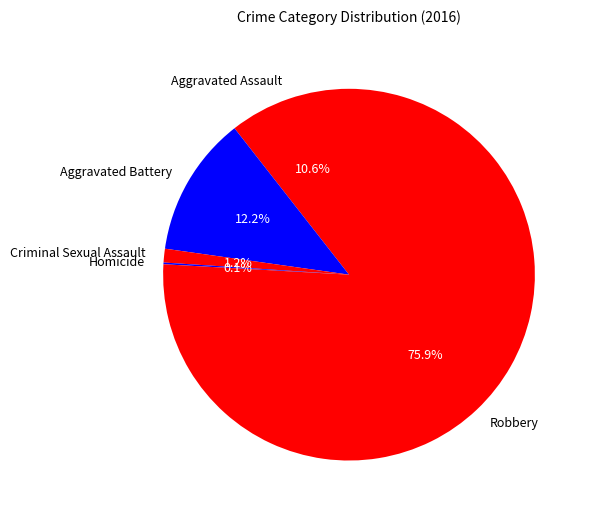

To the nearest percent, what portion does Aggravated Battery represent?

12%